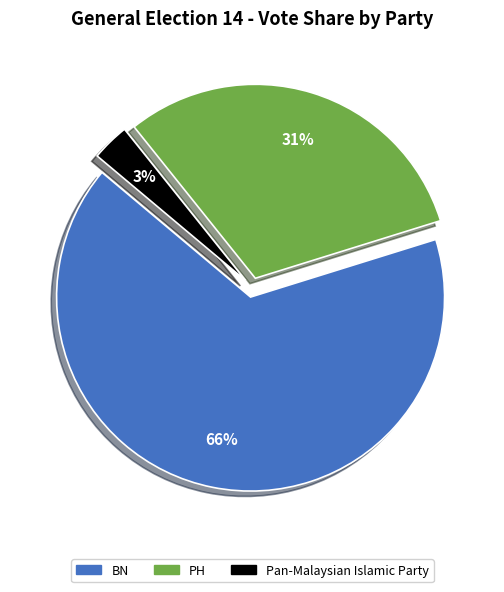

Count the number of slices in the pie.

3